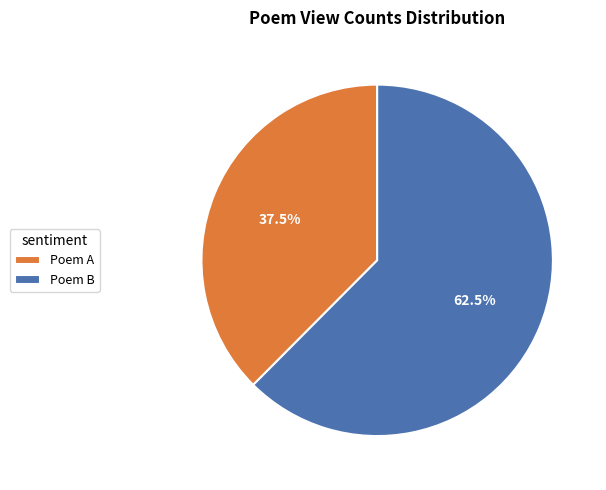

Between Poem B and Poem A, which is larger?

Poem B